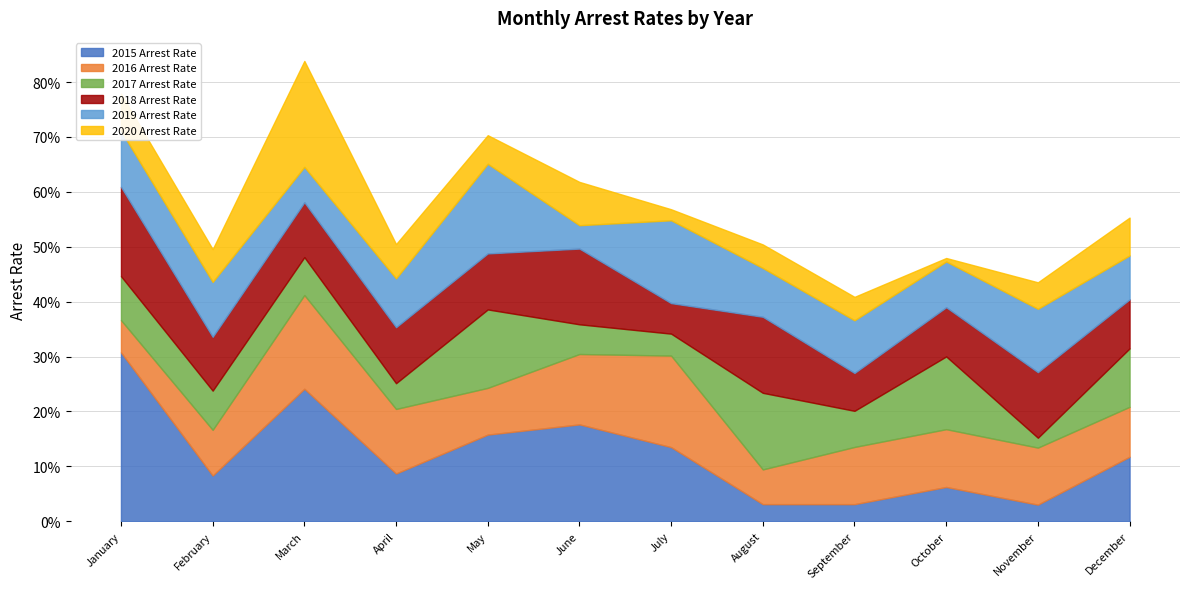

True or false: 2020 Arrest Rate and 2016 Arrest Rate intersect in this chart.

True